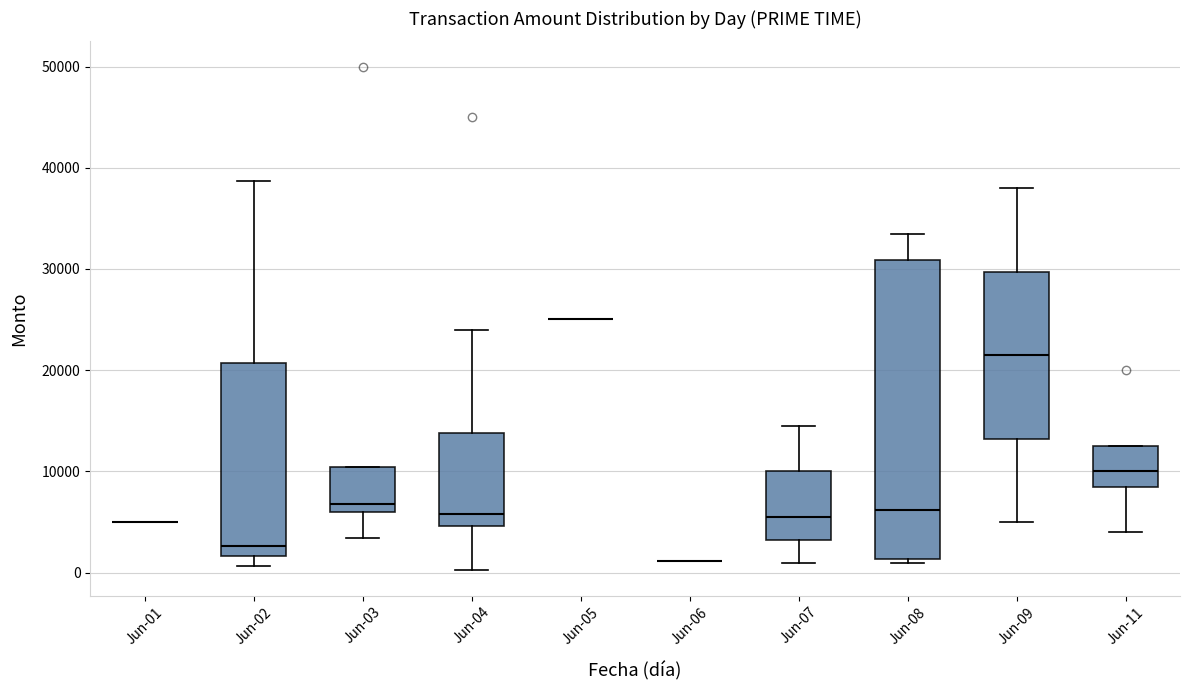

Reading left to right, read every box against the y-axis: the position of its median line, the range the box covers, and the ends of its whiskers. The values are not printed on the chart, so give them approximately, as read against the axis.

Jun-01: box collapsed to a line at 5000, whiskers 5000 to 5000
Jun-02: median 3000, box 2000 to 21000, whiskers 1000 to 39000
Jun-03: median 7000, box 6000 to 10000, whiskers 3000 to 10000
Jun-04: median 6000, box 5000 to 14000, whiskers 0 to 24000
Jun-05: box collapsed to a line at 25000, whiskers 25000 to 25000
Jun-06: box collapsed to a line at 1000, whiskers 1000 to 1000
Jun-07: median 6000, box 3000 to 10000, whiskers 1000 to 15000
Jun-08: median 6000, box 1000 to 31000, whiskers 1000 (just below the box's lower edge) to 33000
Jun-09: median 21000, box 13000 to 30000, whiskers 5000 to 38000
Jun-11: median 10000, box 9000 to 13000, whiskers 4000 to 13000